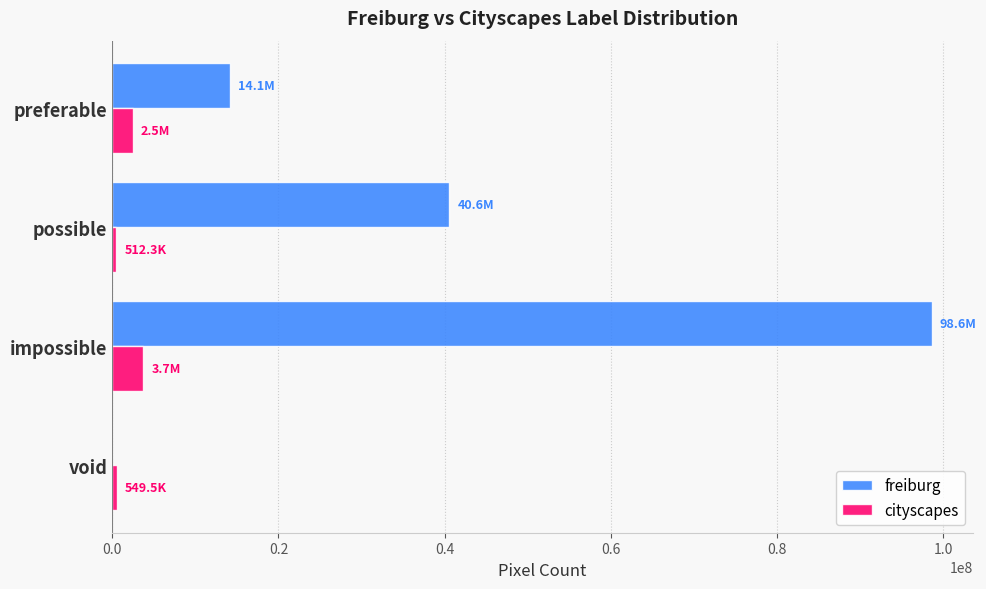

What is the sum of all freiburg values?

153256168.0